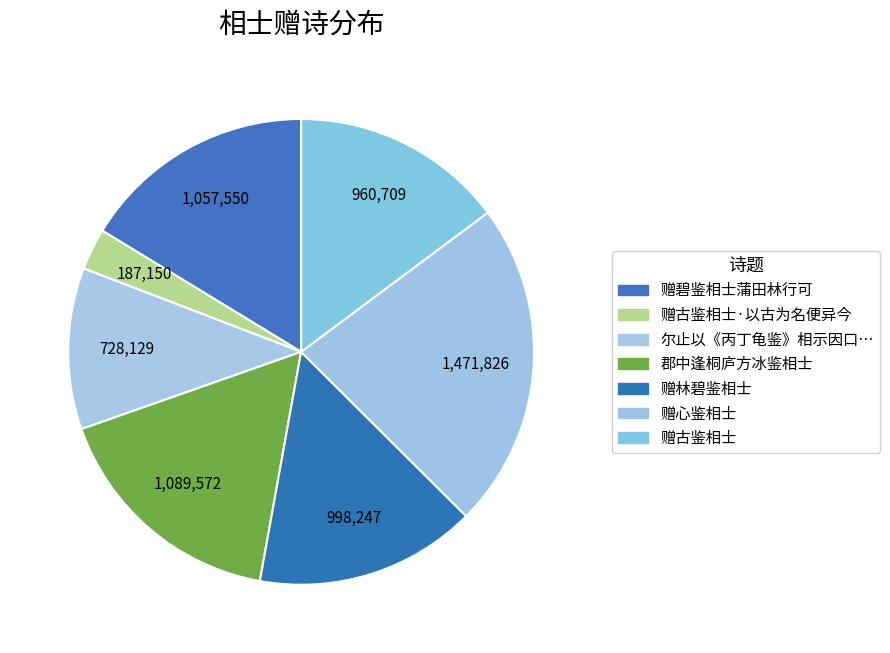

Count the number of slices in the pie.

7